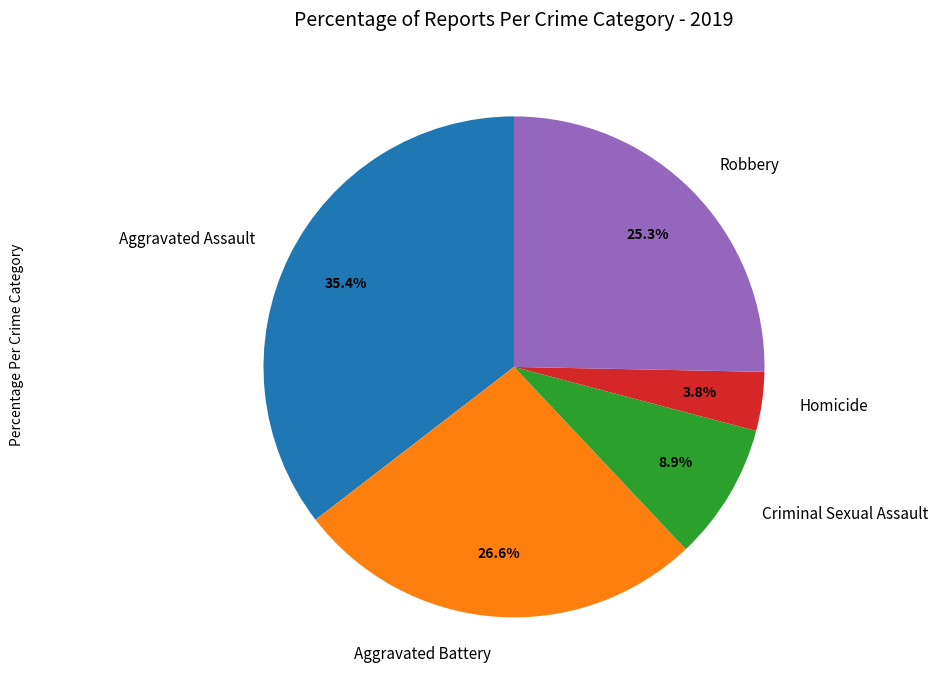

Rank the categories by value from lowest to highest.

Homicide, Criminal Sexual Assault, Robbery, Aggravated Battery, Aggravated Assault